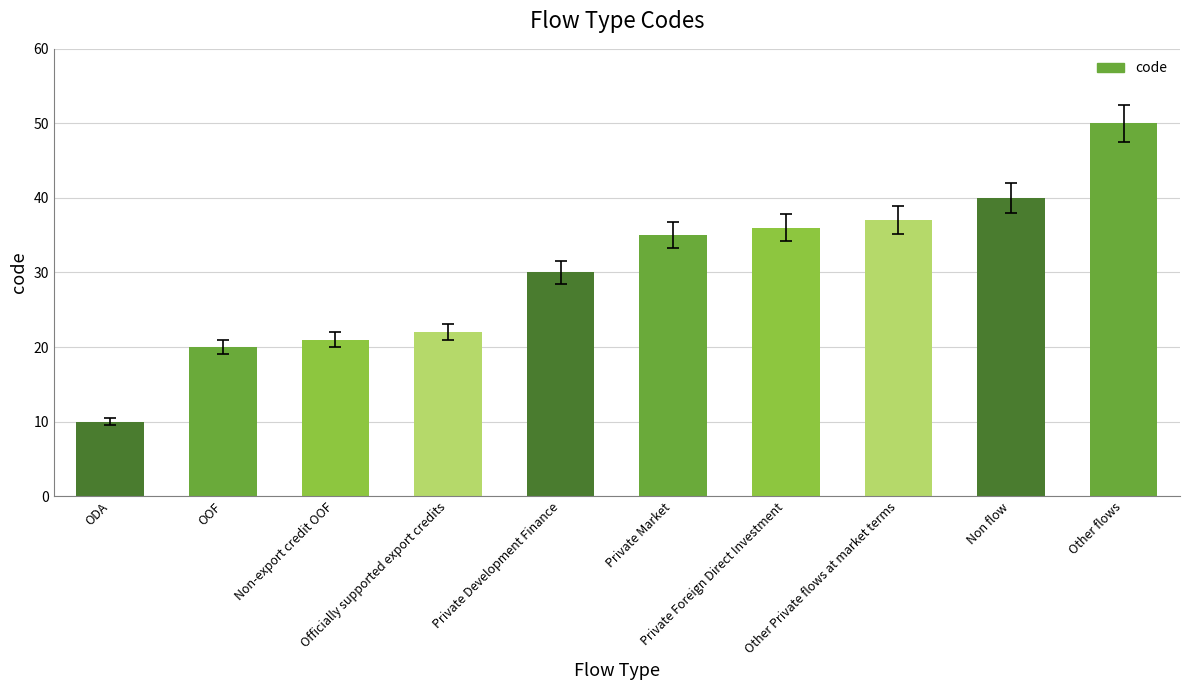

Which category has the lowest value across all series?

ODA